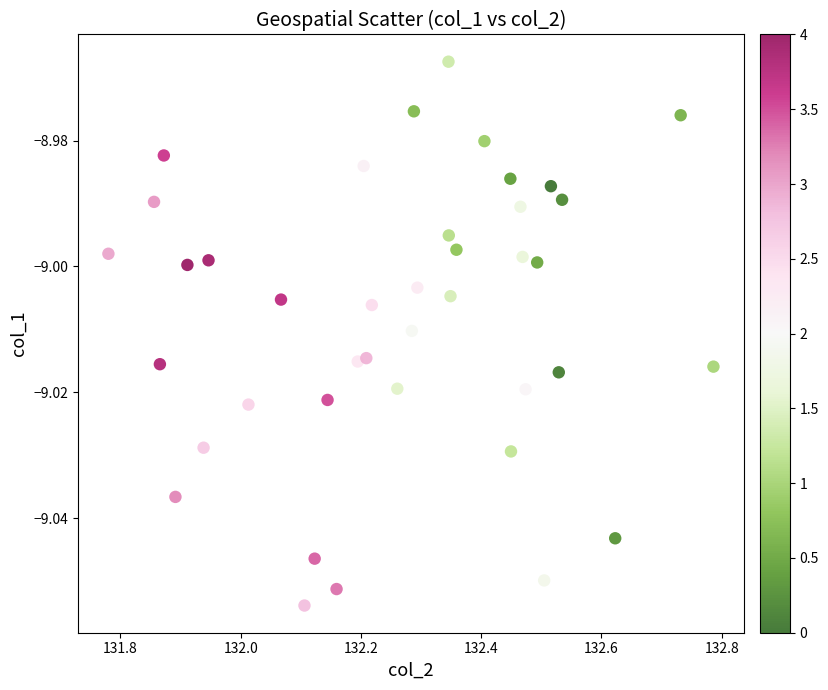

What is the range of X values (max minus min)?

1.0